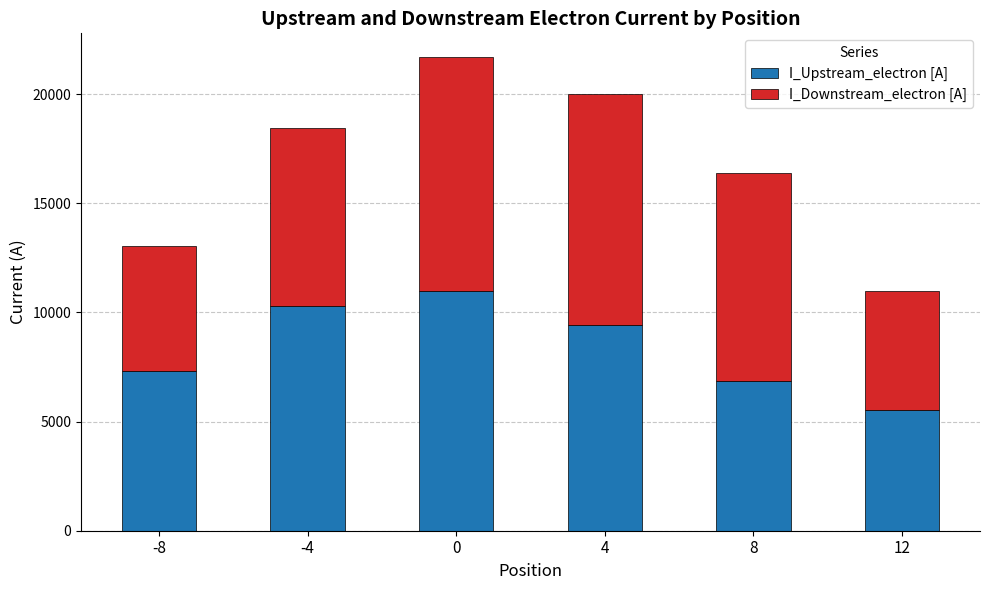

What is the sum of the I_Upstream_electron [A] values at 4 and 12?

14970